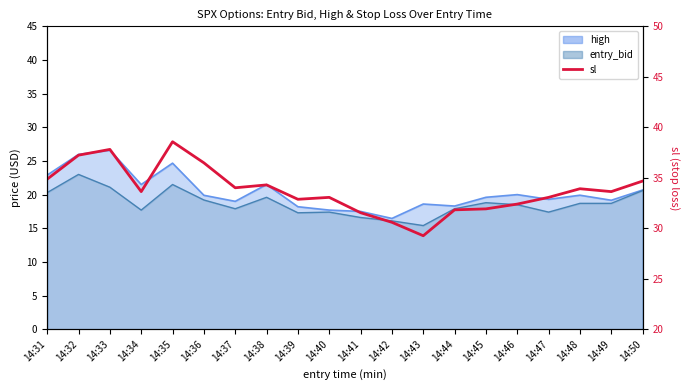

Which has a higher value, 14:39 or 14:36?

14:36